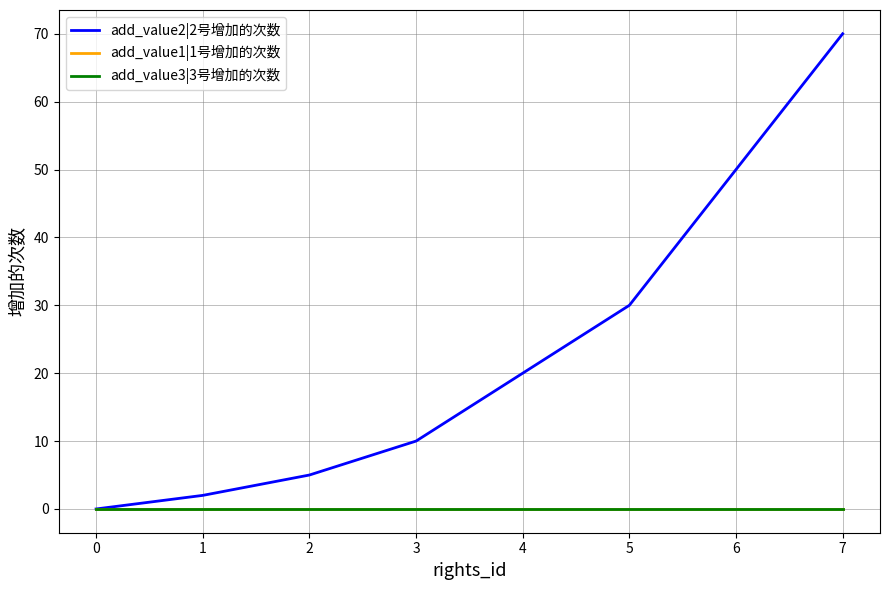

Does the chart have visible grid lines?

Yes